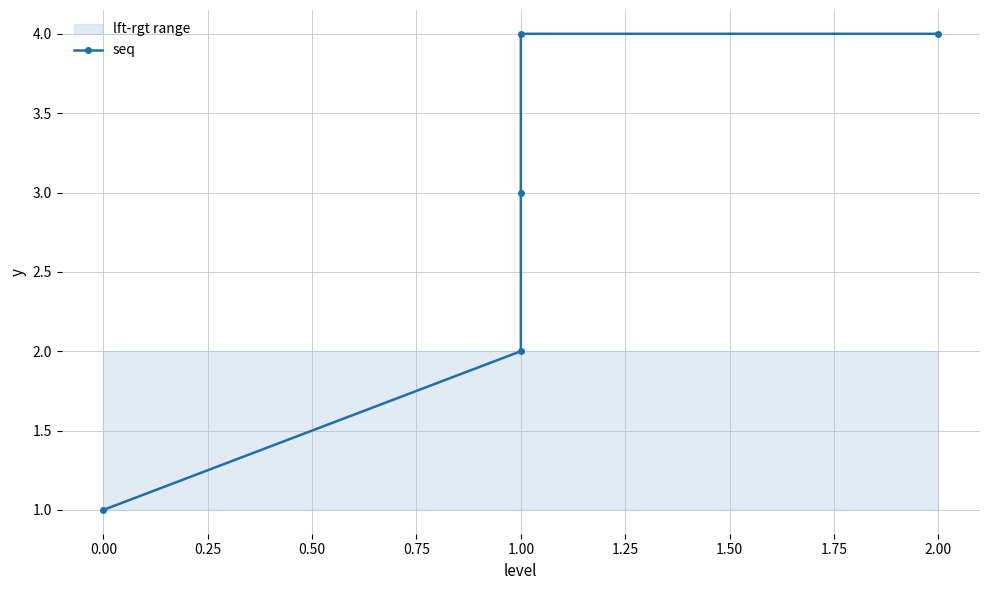

What is the value of the 4th point from the left?

4